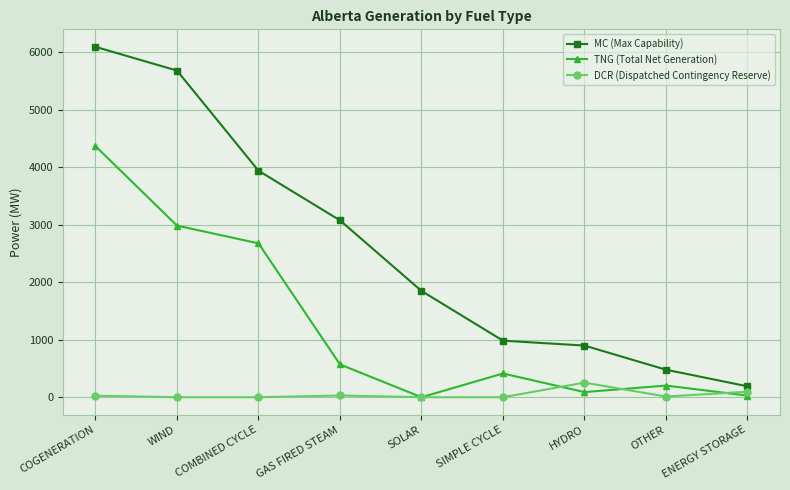

What position from the left is GAS FIRED STEAM?

4